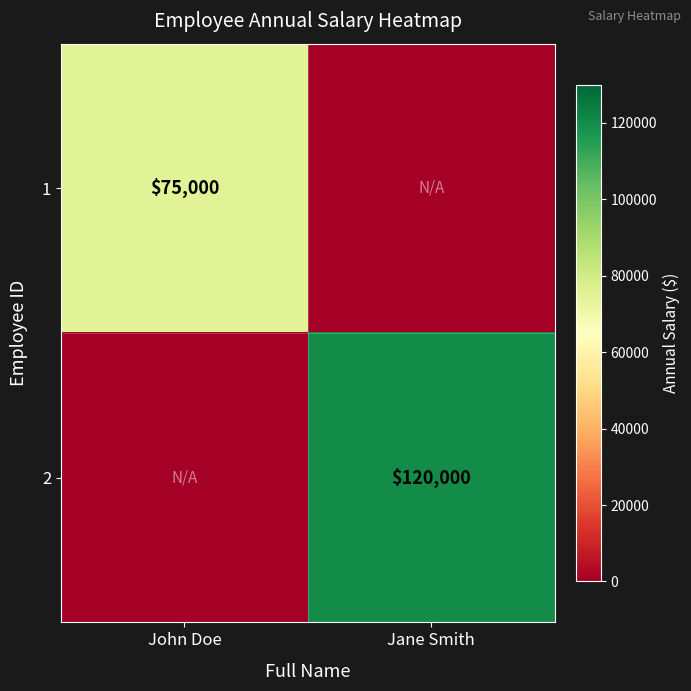

At which category does the chart reach its peak across all series?

Jane Smith